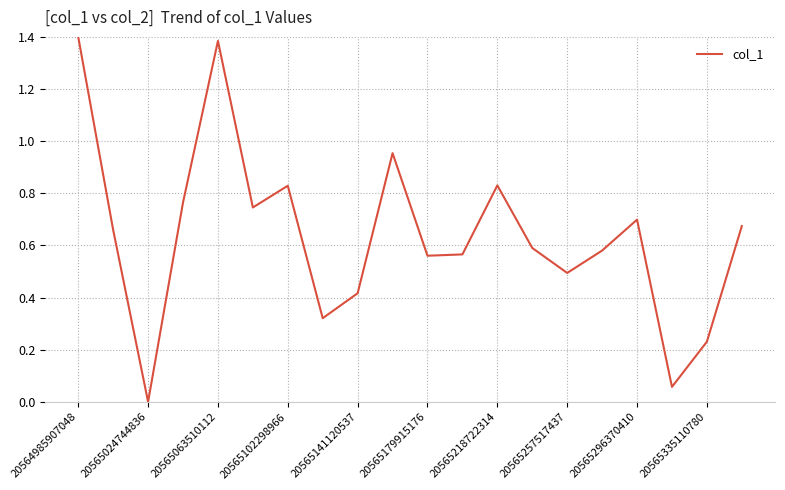

Is it true that the value at 20565257517437 is 0.5?

True